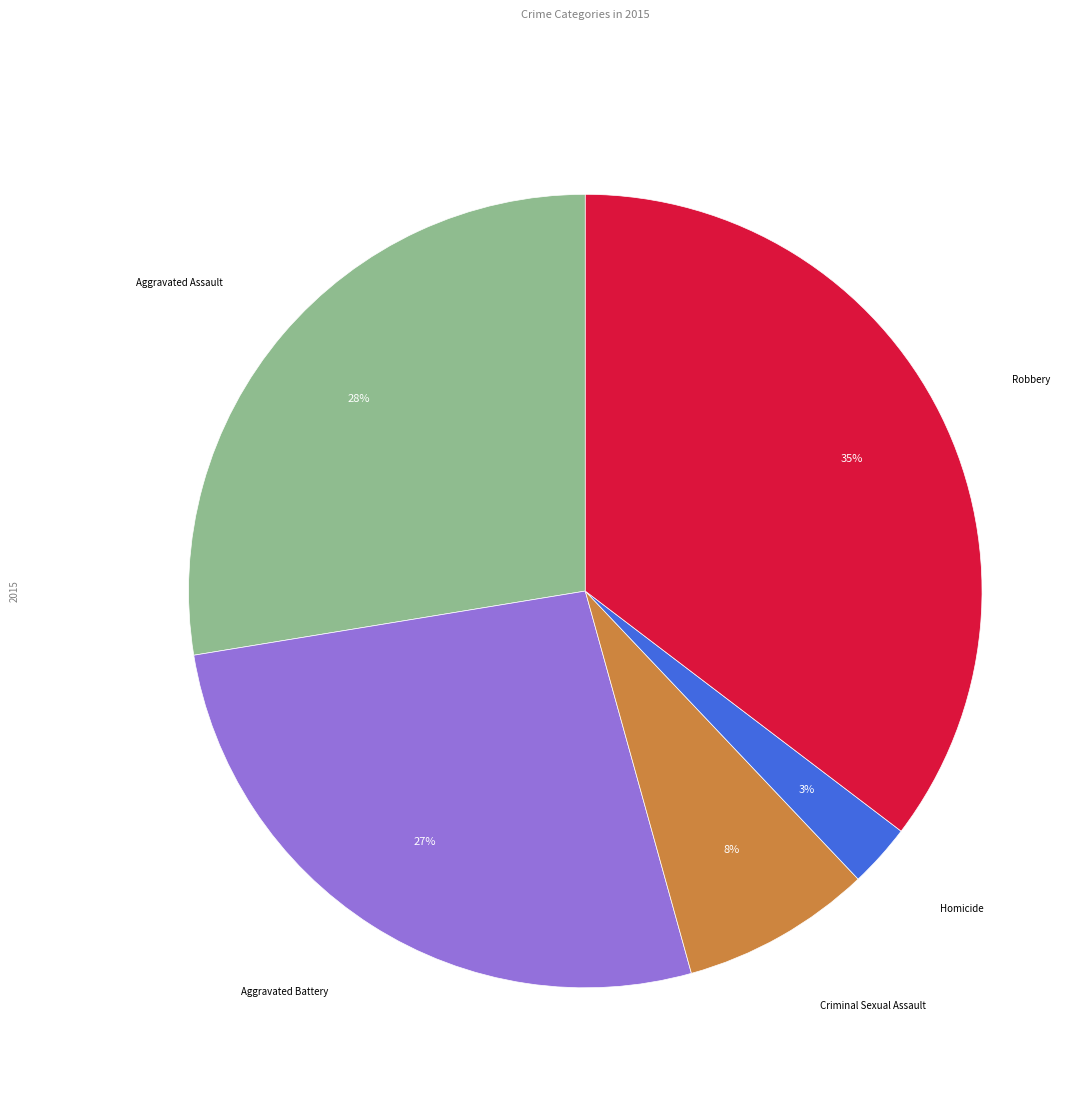

Which category has the smallest portion of the pie?

Homicide